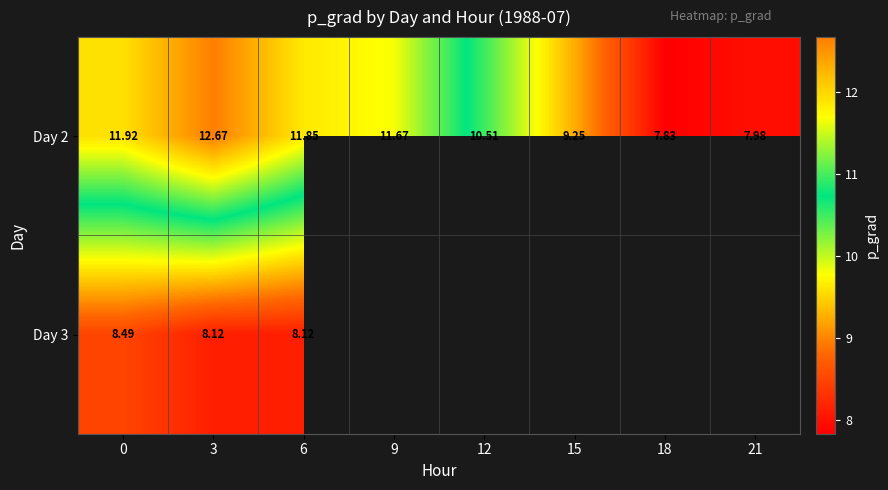

What is the highest value of the Day 2 series?

12.7